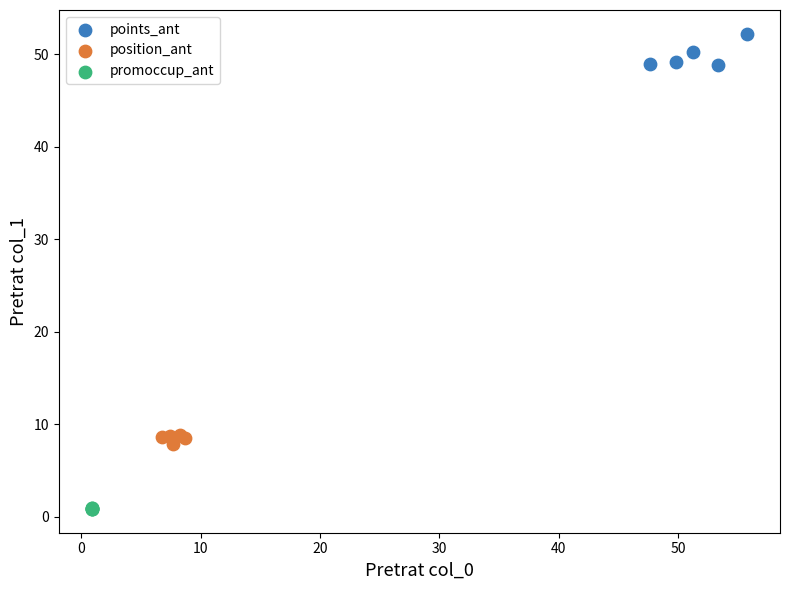

Which series contains the highest Y value?

points_ant